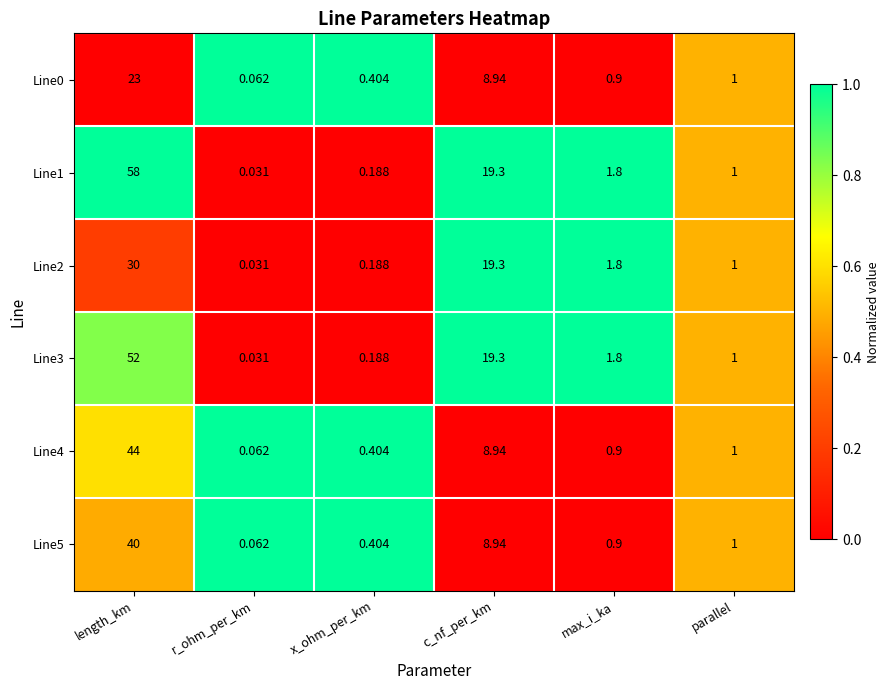

At which category does the chart reach its peak across all series?

length_km